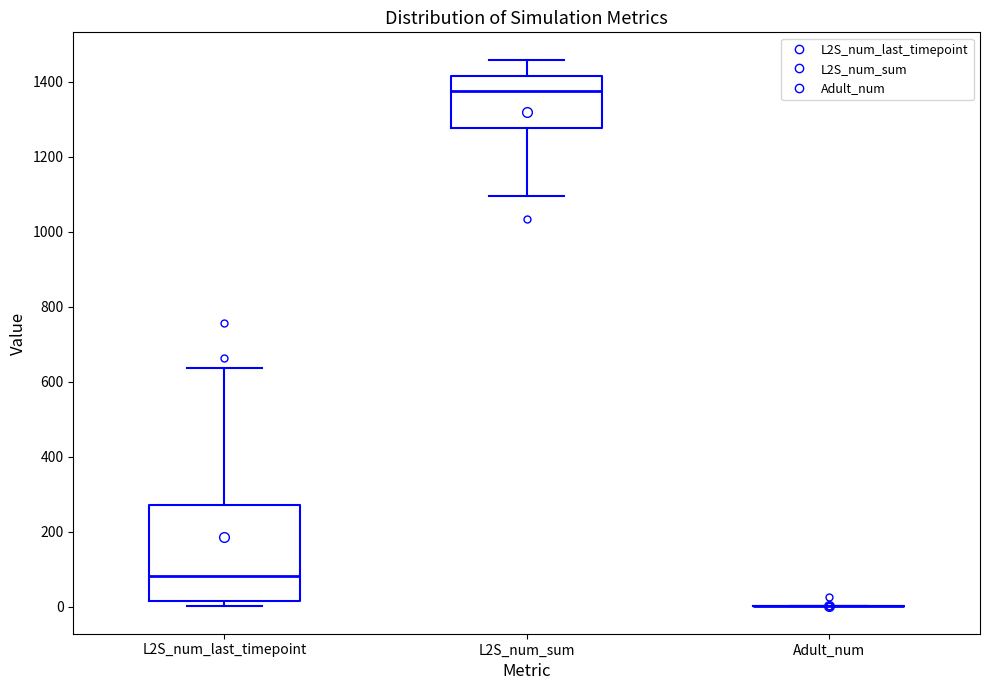

Comparing the boxes themselves (not the whiskers), which one is the tallest?

L2S_num_last_timepoint